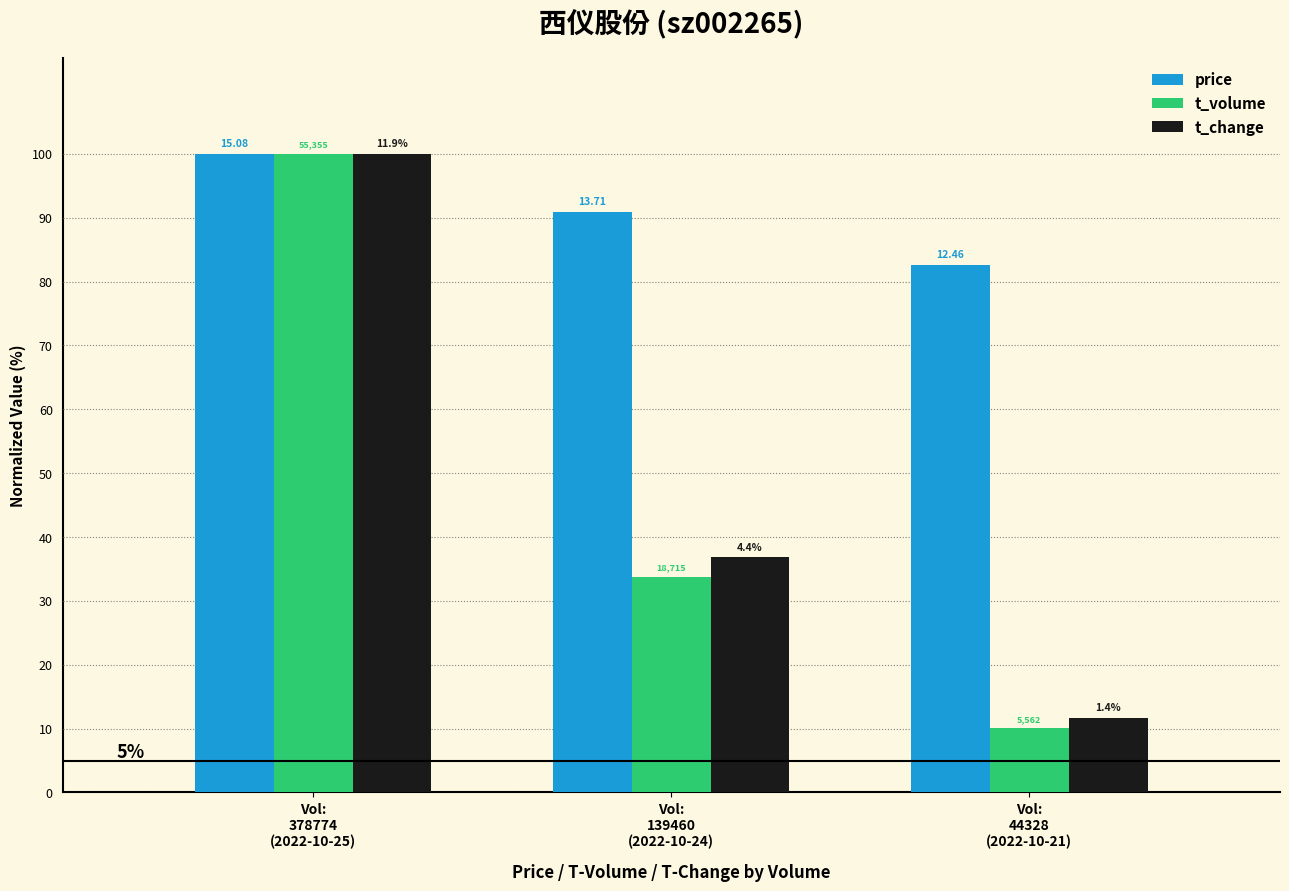

Reading left to right, what are all the values shown in this chart?

price: 100.0	90.9	82.6
t_volume: 100.0	33.8	10.0
t_change: 100.0	36.8	11.7